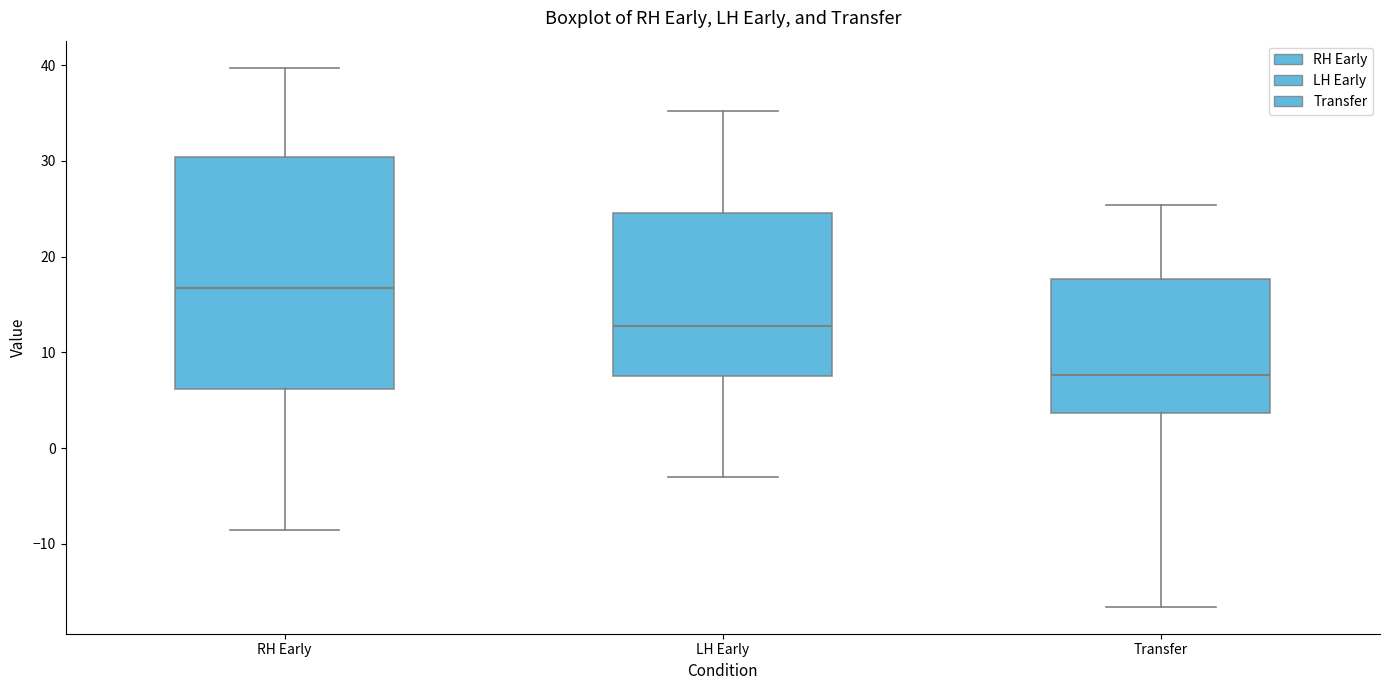

Reading left to right, transcribe this box plot: for each box, give where its median line is, the range the box spans, and where its two whiskers end, as read against the y-axis. The values are not printed on the chart, so give them approximately, as read against the axis.

RH Early: median 17, box 6 to 30, whiskers -9 to 40
LH Early: median 13, box 8 to 25, whiskers -3 to 35
Transfer: median 8, box 4 to 18, whiskers -17 to 25